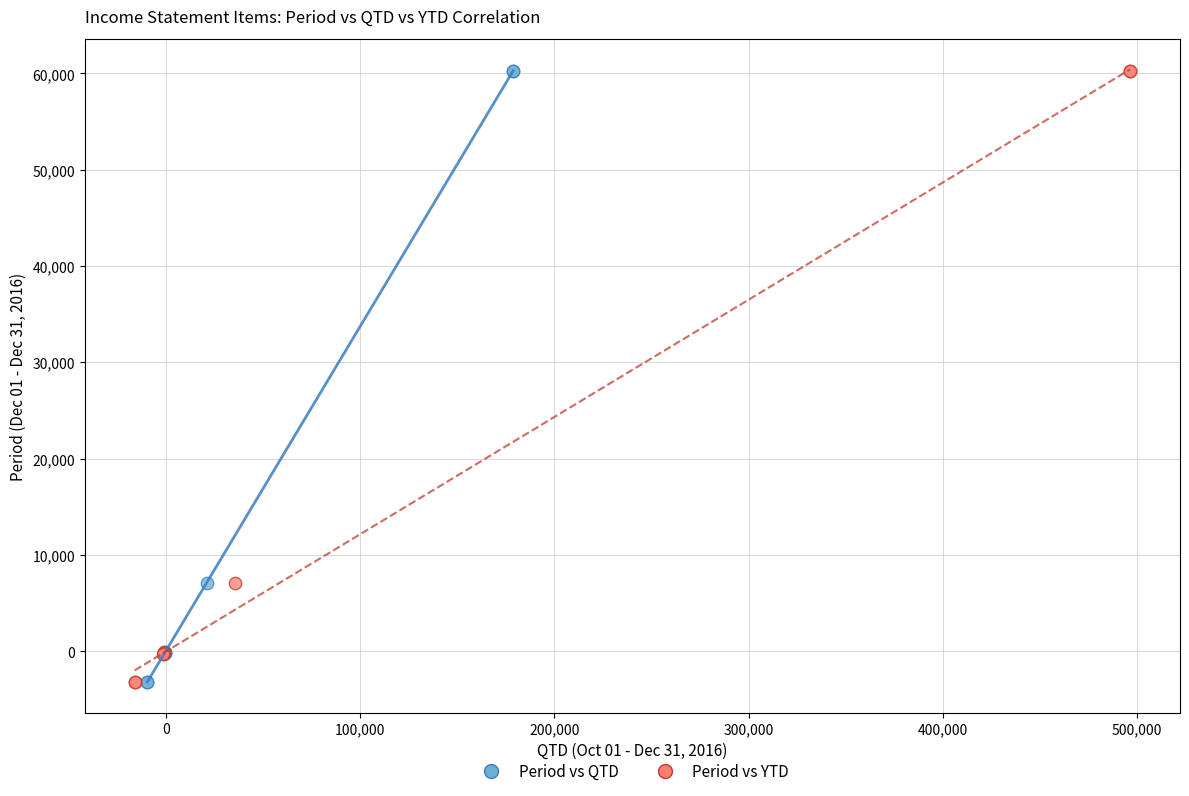

What are all the series names shown in the legend?

Period vs QTD, Period vs YTD